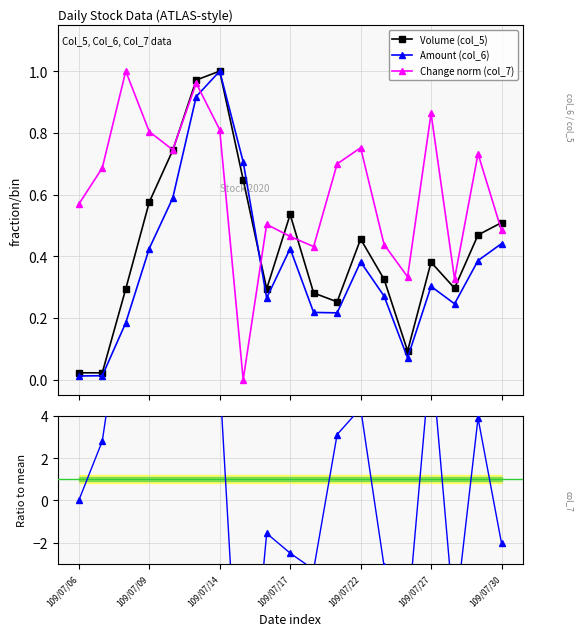

How many interior local peaks does the Amount (col_6) series have?

4